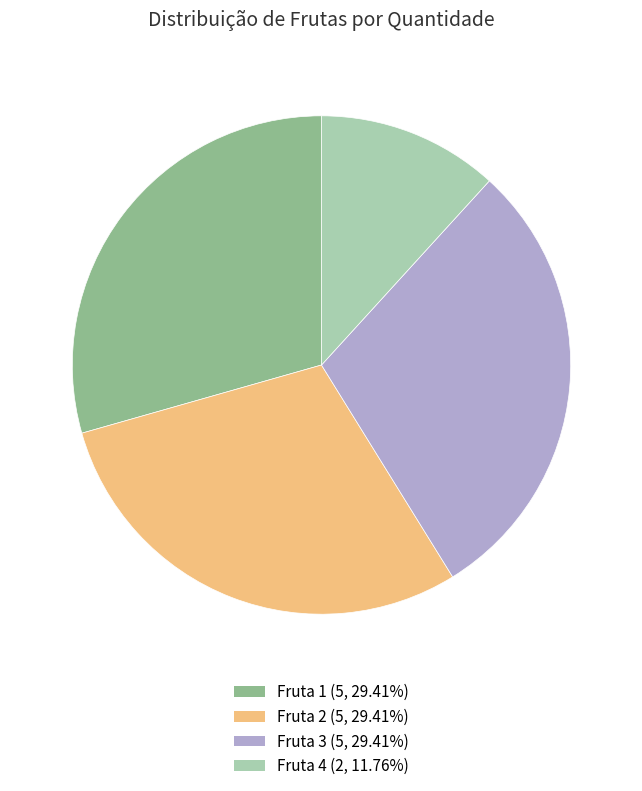

Is the sum of Fruta 3 (5, 29.41%) and Fruta 2 (5, 29.41%) greater than half?

Yes